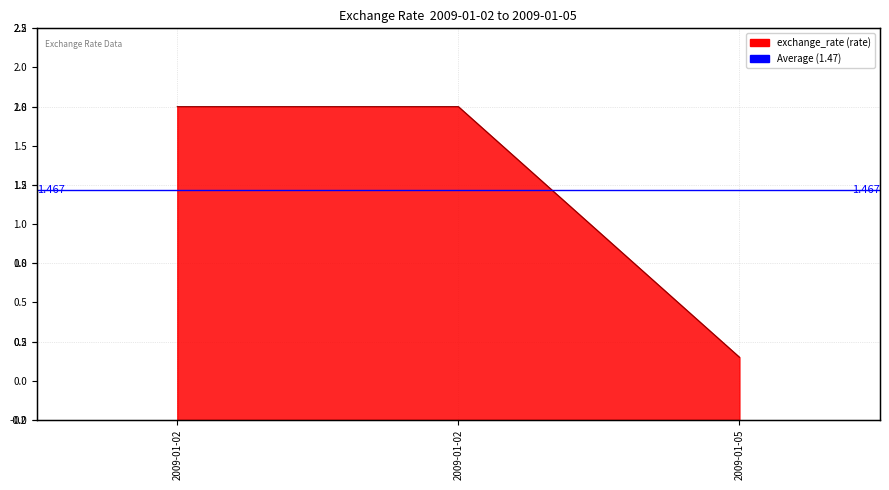

What is the change in value from 2009-01-02 to 2009-01-05?

-1.6